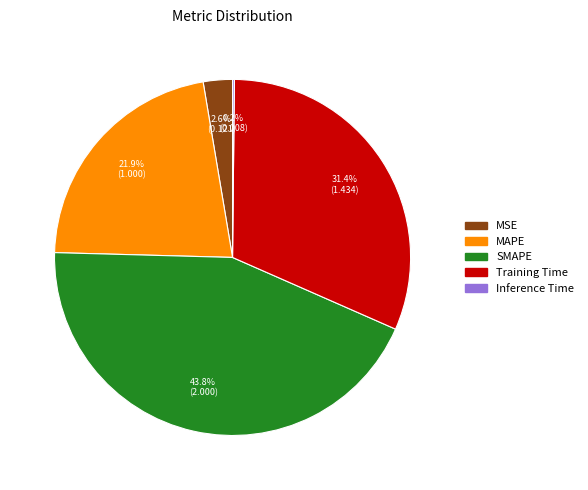

To the nearest percent, what percentage of the pie is SMAPE?

44%